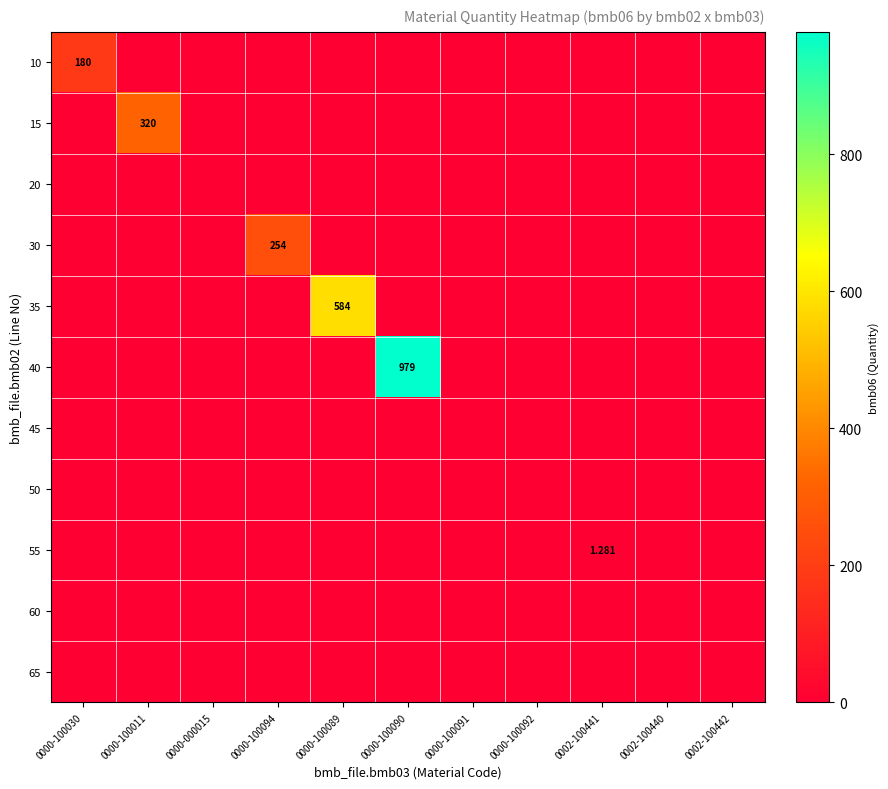

What is the sum of all 55 values?

1.3